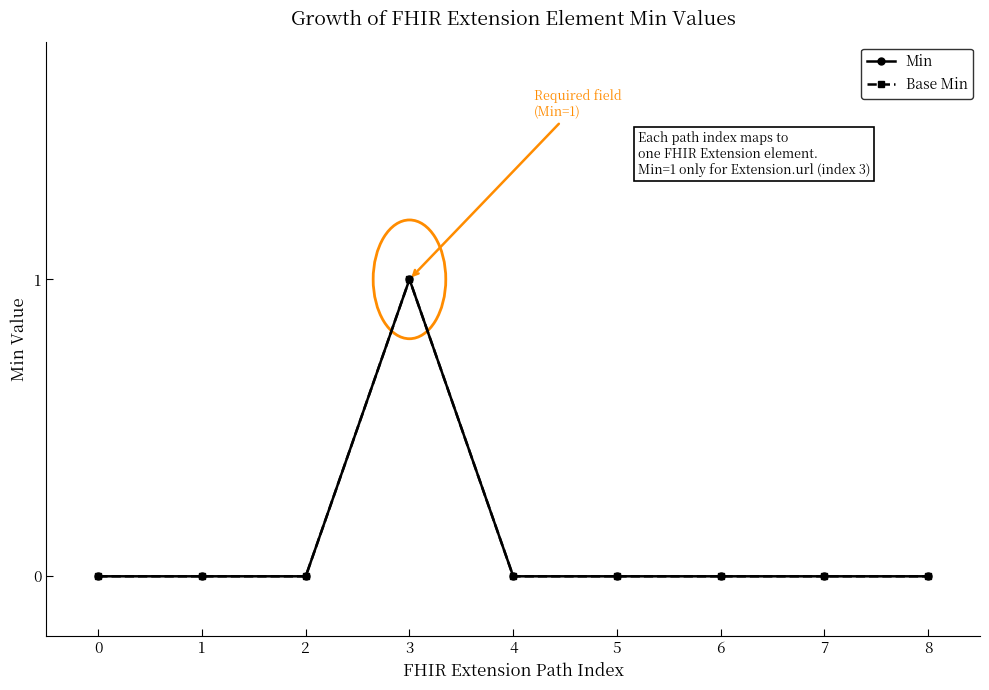

How many data points in Base Min are above 0?

1